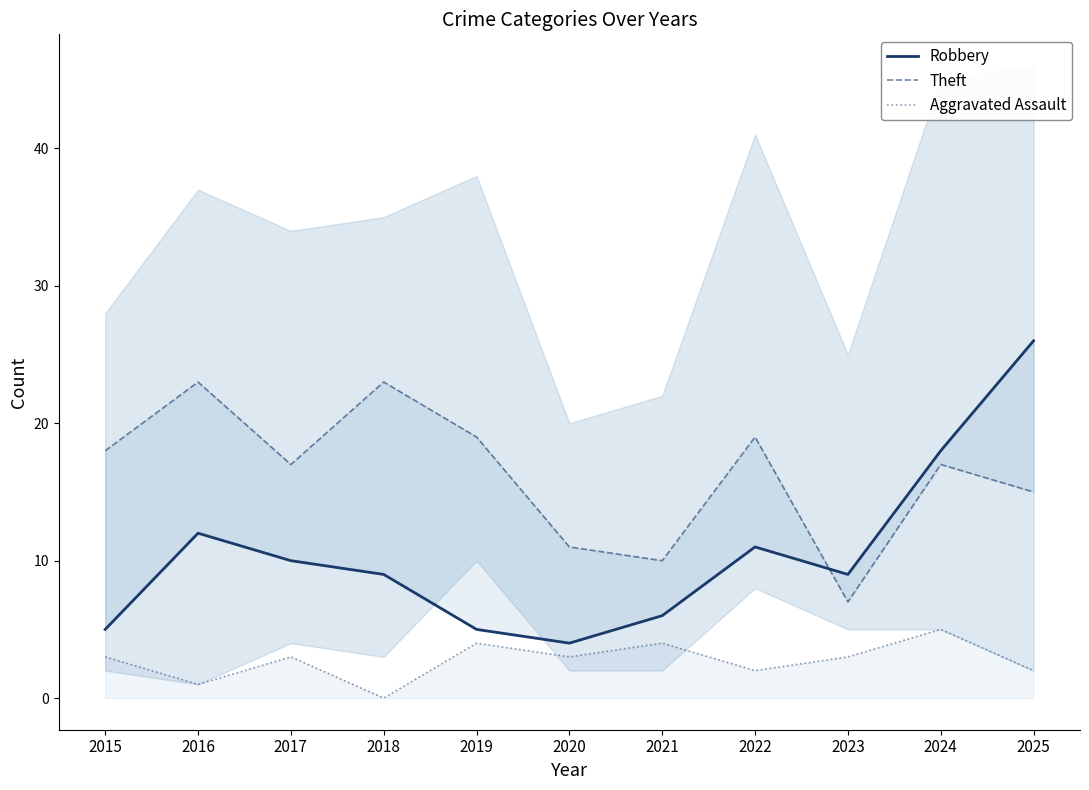

Between 2019 and 2020, which series saw the biggest shift?

Theft